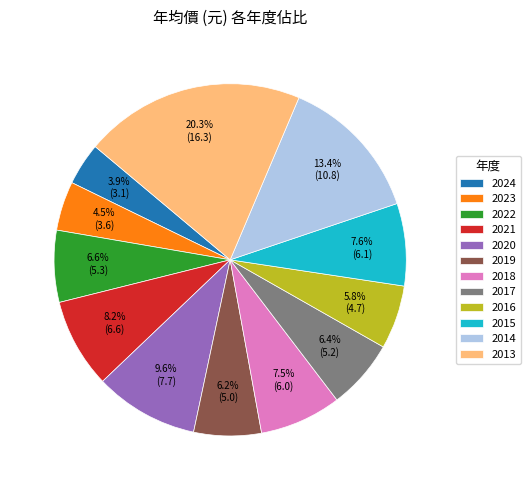

Which category has the smallest portion of the pie?

2024